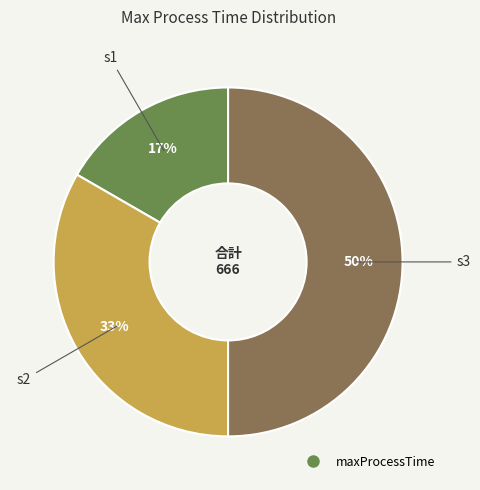

To the nearest percent, what is the difference between the largest and smallest slice percentages?

33%